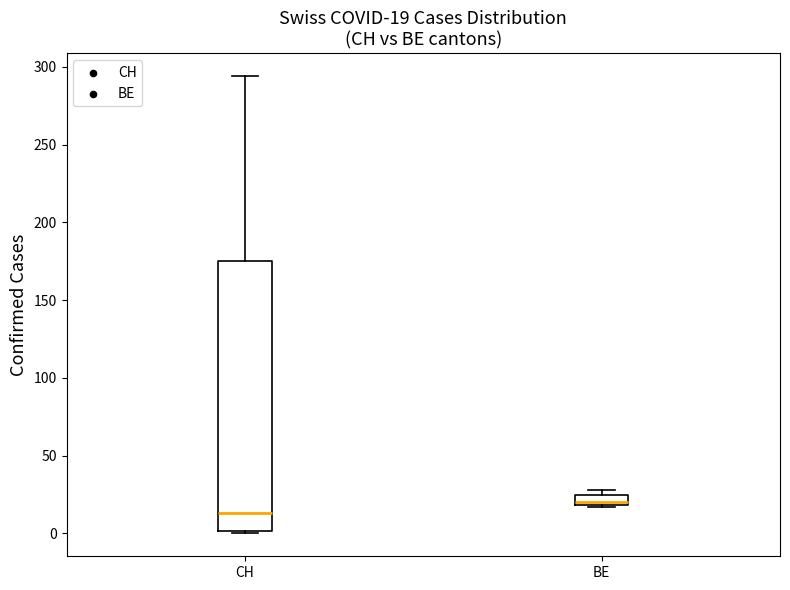

Which box is the tallest, from its lower edge to its upper edge?

CH